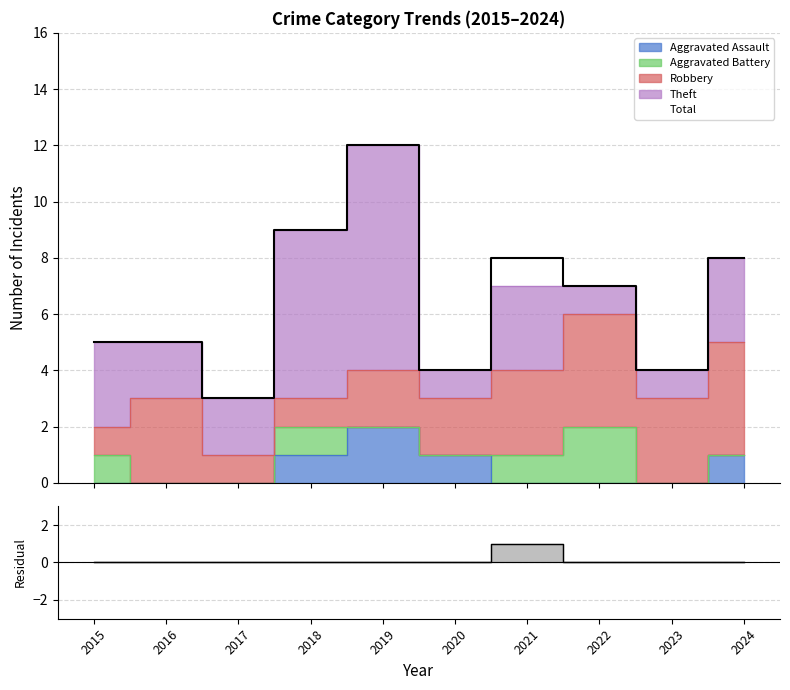

What is the approximate value of Aggravated Battery at 2018?

1